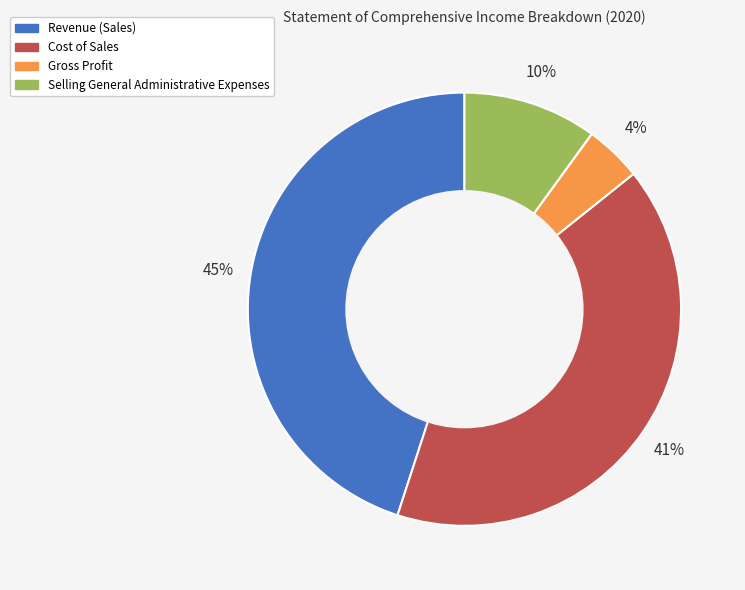

Do Selling General Administrative Expenses and Revenue (Sales) together represent more than half of the pie?

Yes